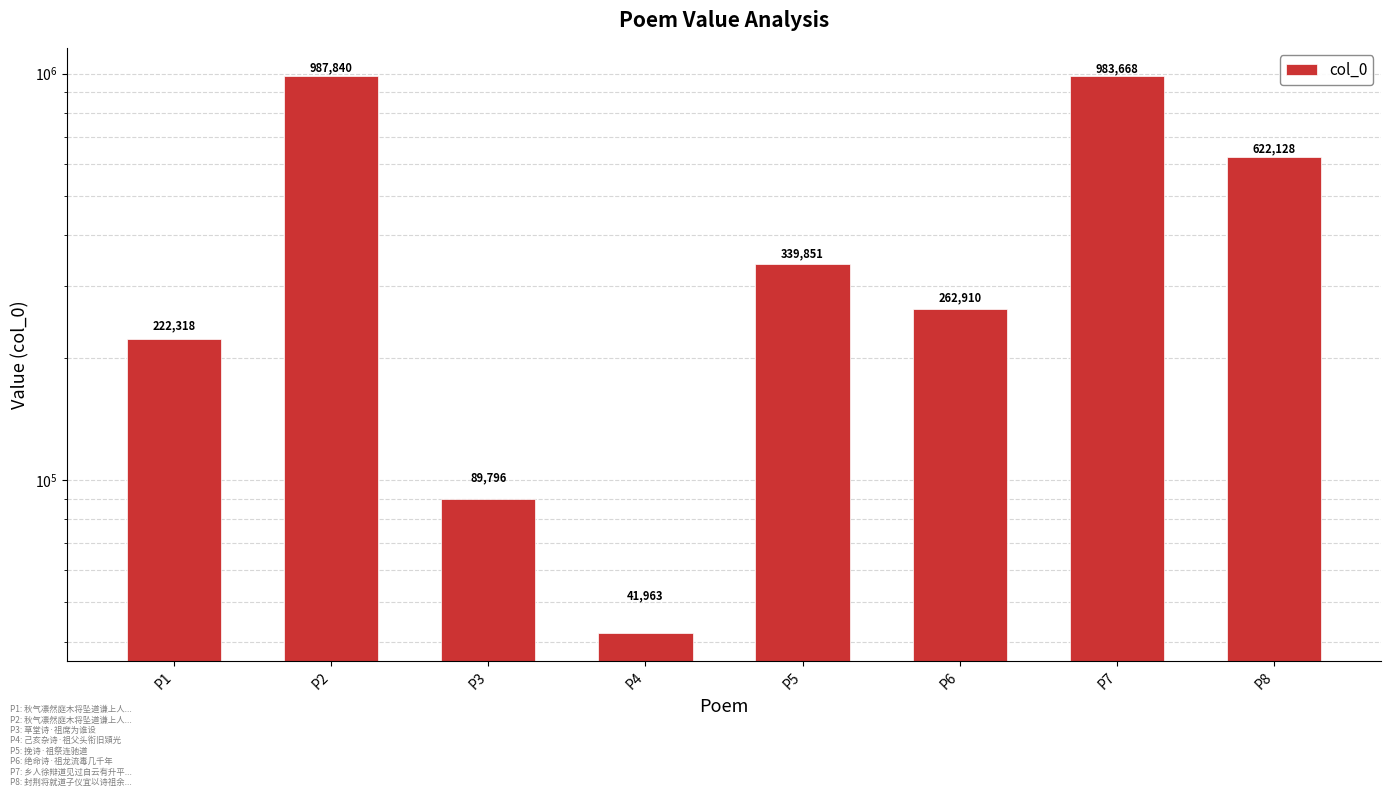

Approximately how many times larger is the value at P7 compared to P2?

1.0